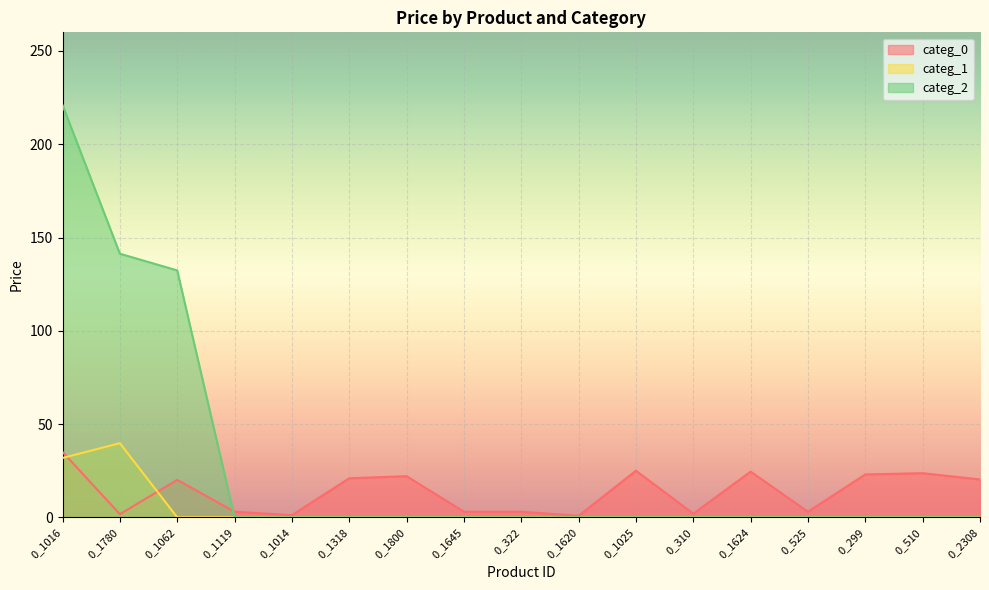

How many distinct data groups are displayed?

3